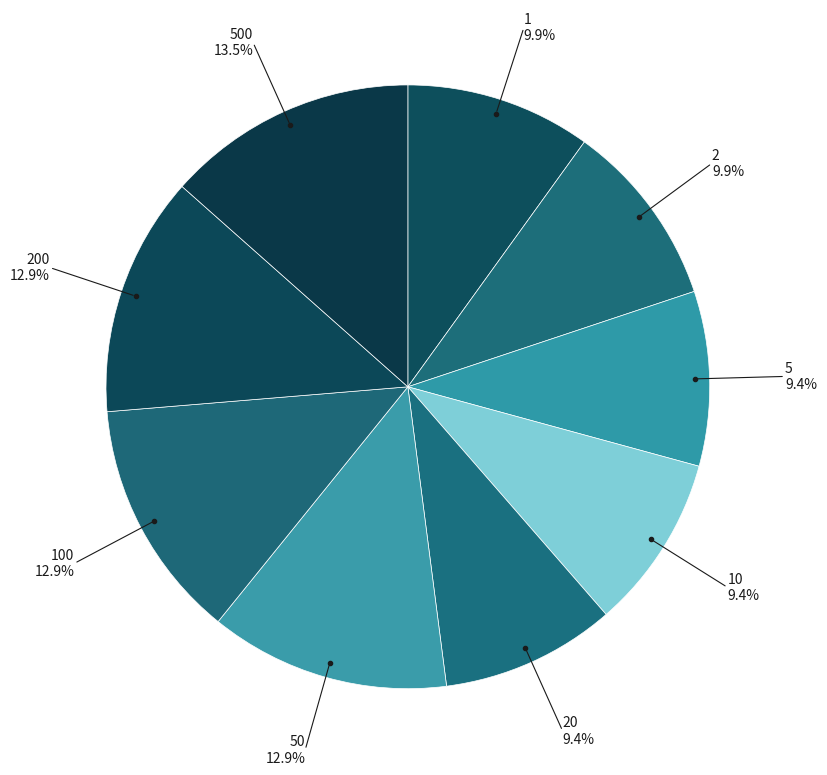

Which category has the smallest portion of the pie?

5